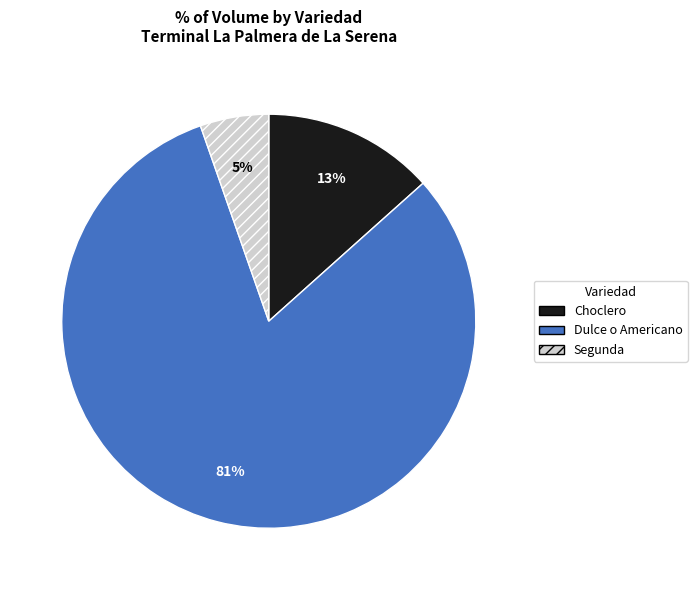

The Segunda slice represents 5% of the pie. True or false?

True